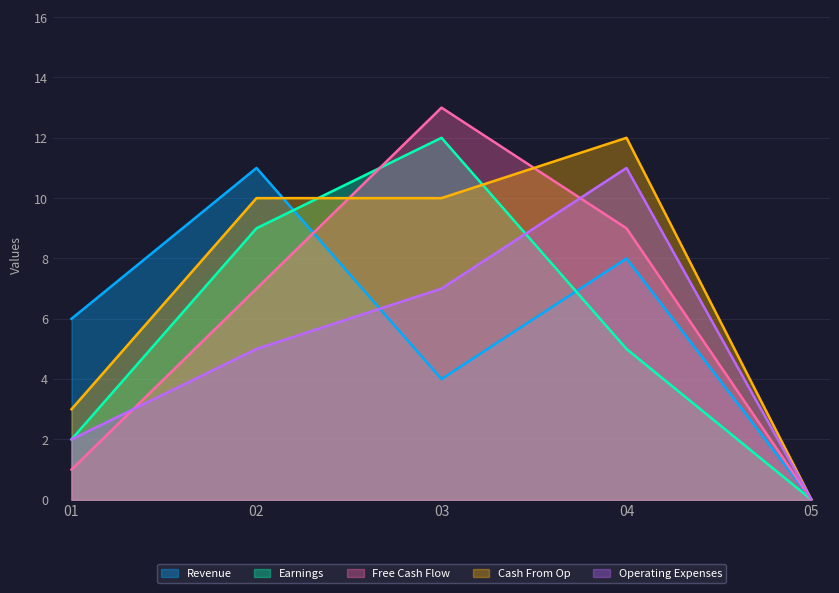

Does the chart display data point markers on the line(s)?

No